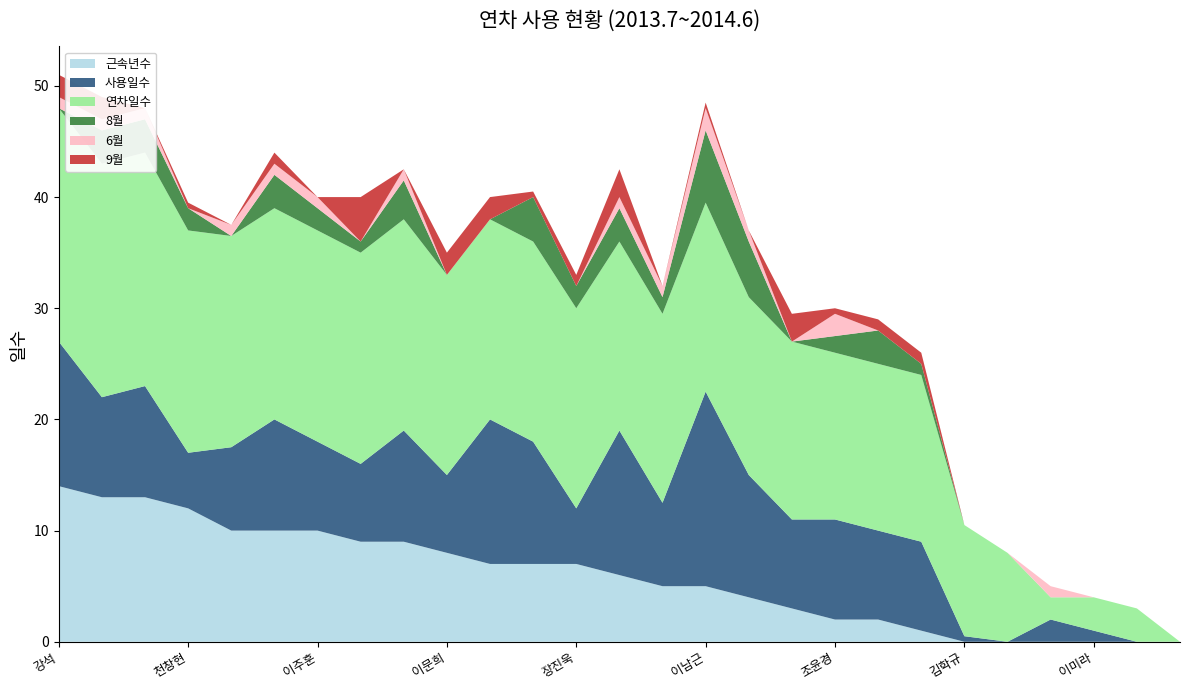

Reading left to right, transcribe all the data shown in this chart.

근속년수: 14.0	13.0	13.0	12.0	10.0	10.0	10.0	9.0	9.0	8.0	7.0	7.0	7.0	6.0	5.0	5.0	4.0	3.0	2.0	2.0	1.0	0.0	0.0	0.0	0.0	0.0	0.0
사용일수: 13.0	9.0	10.0	5.0	7.5	10.0	8.0	7.0	10.0	7.0	13.0	11.0	5.0	13.0	7.5	17.5	11.0	8.0	9.0	8.0	8.0	0.5	0.0	2.0	1.0	0.0	0.0
연차일수: 21.0	21.0	21.0	20.0	19.0	19.0	19.0	19.0	19.0	18.0	18.0	18.0	18.0	17.0	17.0	17.0	16.0	16.0	15.0	15.0	15.0	10.0	8.0	2.0	3.0	3.0	0.0
8월: 0.0	3.0	3.0	2.0	0.0	3.0	2.0	1.0	3.5	0.0	0.0	4.0	2.0	3.0	1.5	6.5	5.0	0.0	1.5	3.0	1.0	0.0	0.0	0.0	0.0	0.0	0.0
6월: 1.0	1.0	1.0	0.0	1.0	1.0	1.0	0.0	1.0	0.0	0.0	0.0	0.0	1.0	1.0	2.0	1.0	0.0	2.0	0.0	0.0	0.0	0.0	1.0	0.0	0.0	0.0
9월: 2.0	2.0	0.0	0.5	0.0	1.0	0.0	4.0	0.0	2.0	2.0	0.5	1.0	2.5	0.0	0.5	0.0	2.5	0.5	1.0	1.0	0.0	0.0	0.0	0.0	0.0	0.0